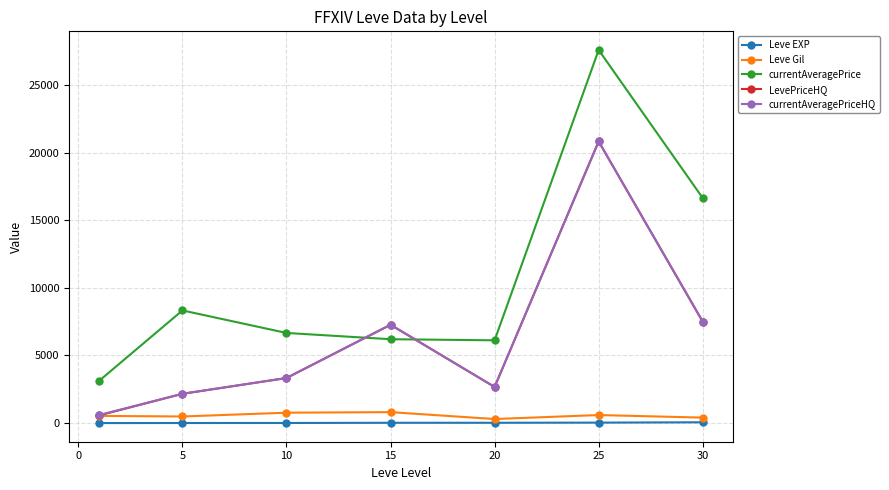

Which series has the widest spread of values?

currentAveragePrice